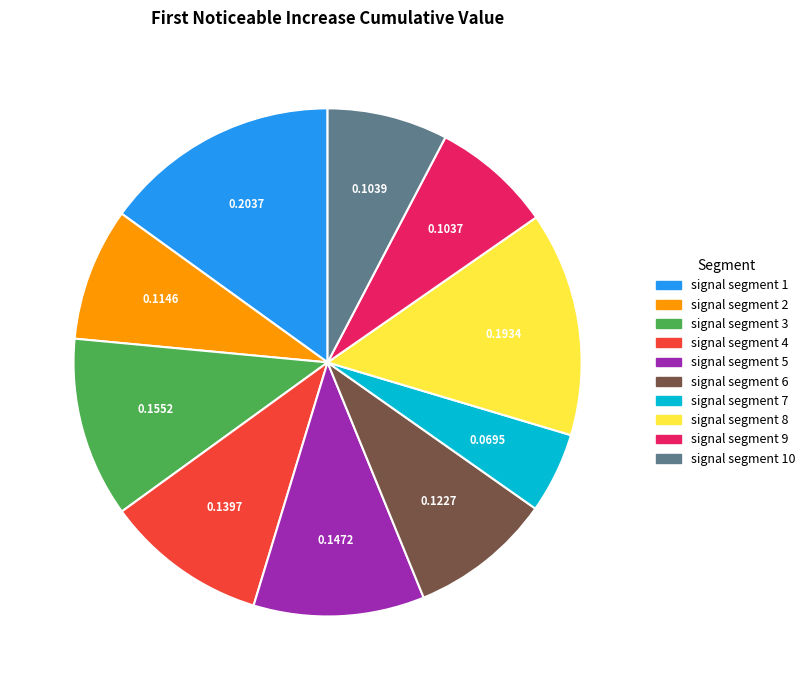

Does any single category account for the majority?

No